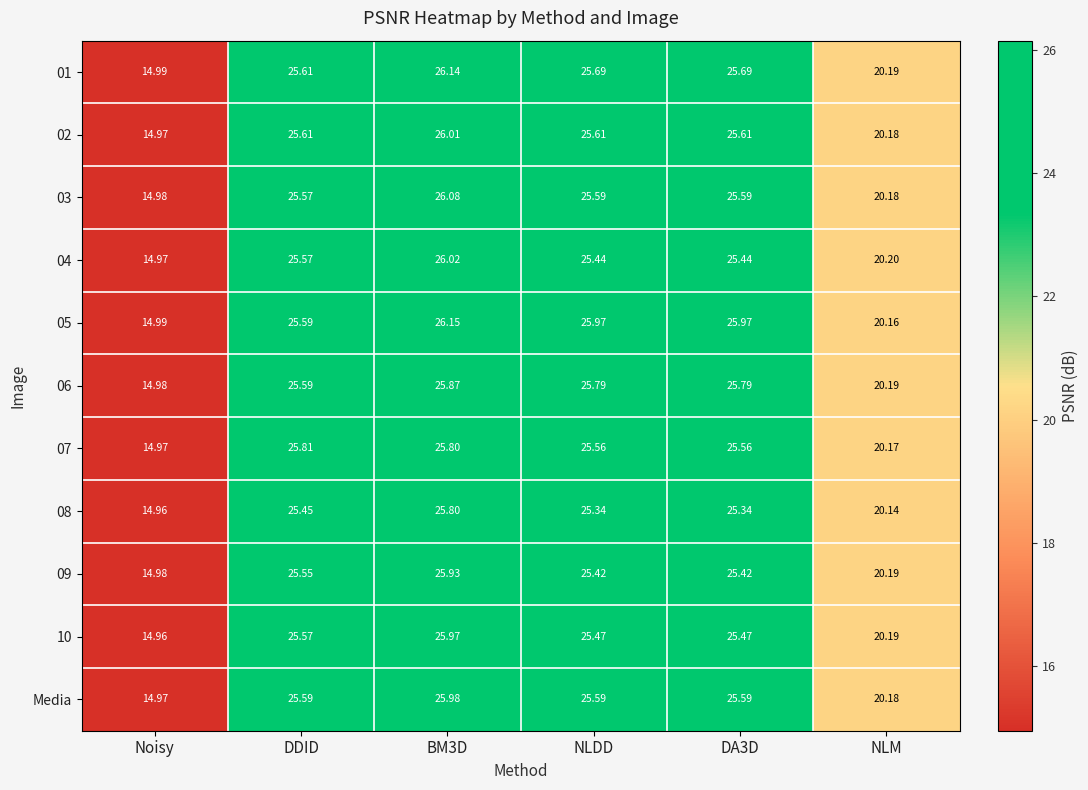

At which label does 03 first exceed 25?

DDID